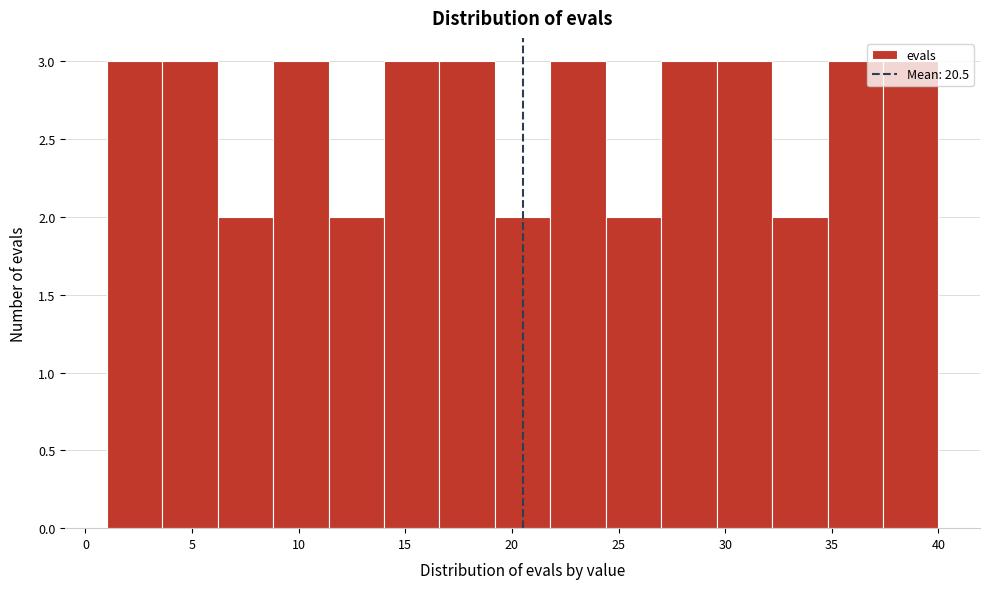

Reading left to right, transcribe this chart: for each bar, give the range it covers on the x-axis and its height. Neither the bar edges nor the heights are printed on the chart, so give them approximately, as read against the axes.

1.0 to 3.6: 3
3.6 to 6.2: 3
6.2 to 8.8: 2
8.8 to 11.4: 3
11.4 to 14.0: 2
14.0 to 16.6: 3
16.6 to 19.2: 3
19.2 to 21.8: 2
21.8 to 24.4: 3
24.4 to 27.0: 2
27.0 to 29.6: 3
29.6 to 32.2: 3
32.2 to 34.8: 2
34.8 to 37.4: 3
37.4 to 40.0: 3